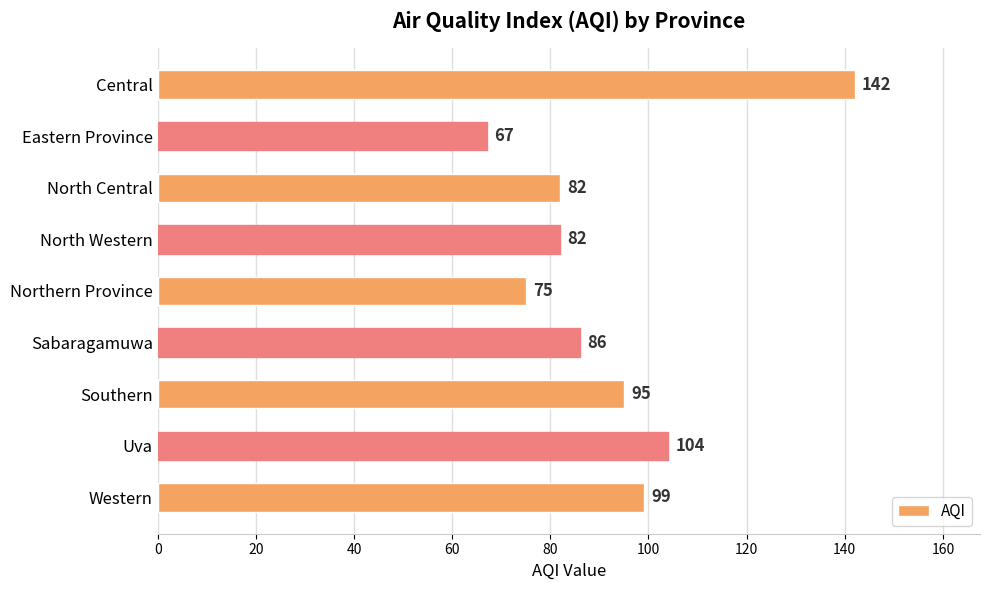

What is the change in value from Sabaragamuwa to Southern?

+9